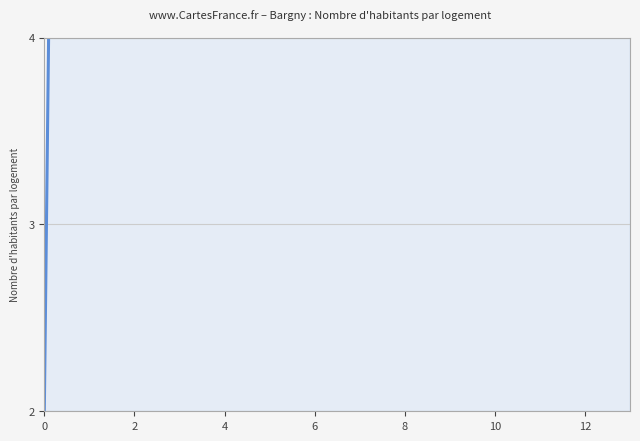

What is the maximum value shown in the chart?

35